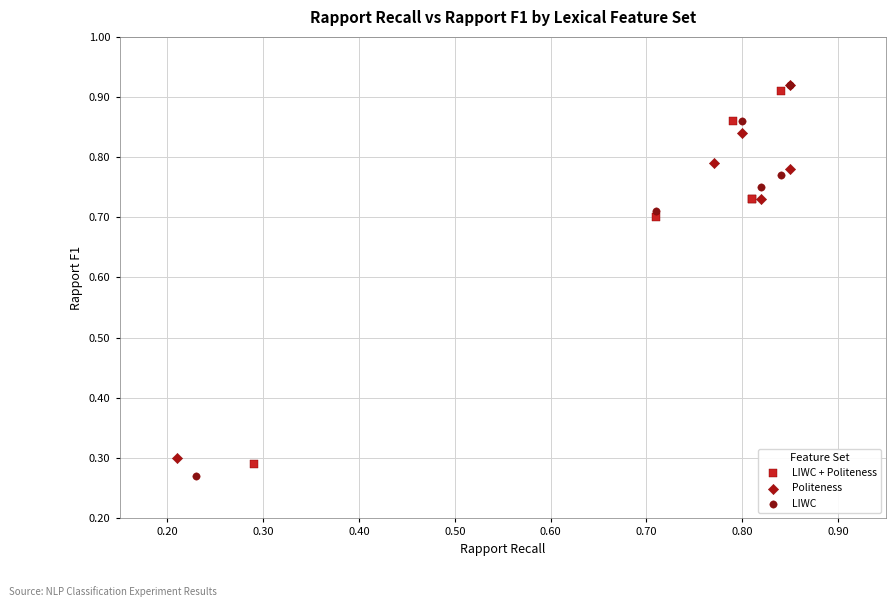

Which series reaches the minimum Y coordinate?

LIWC